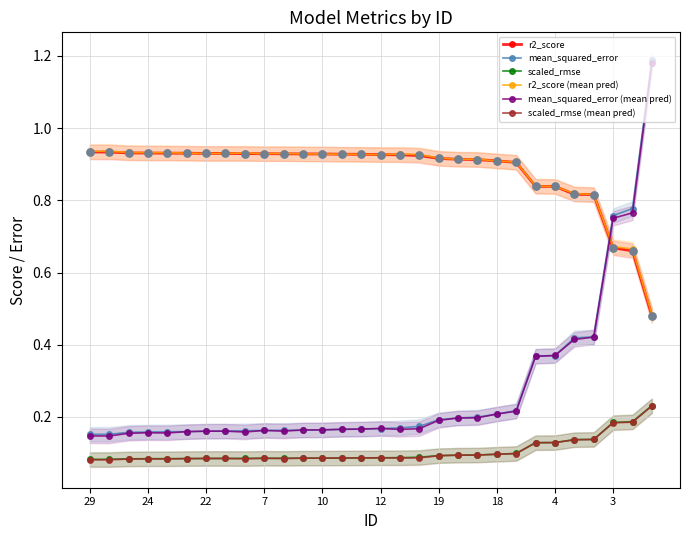

Which series has the largest total across all categories?

r2_score (mean pred)